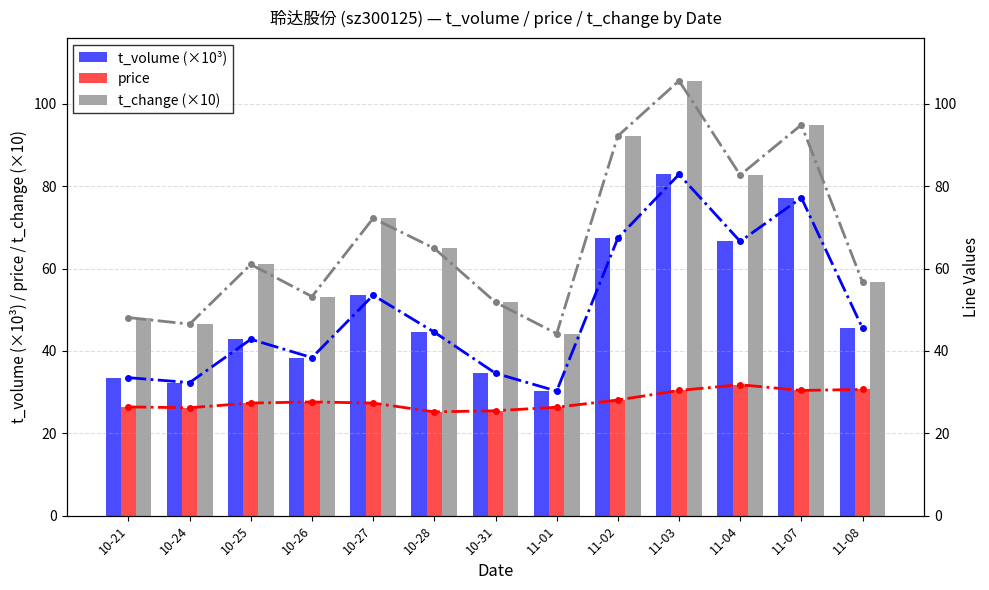

Where is t_change (×10) nearest to the value 74?

10-27